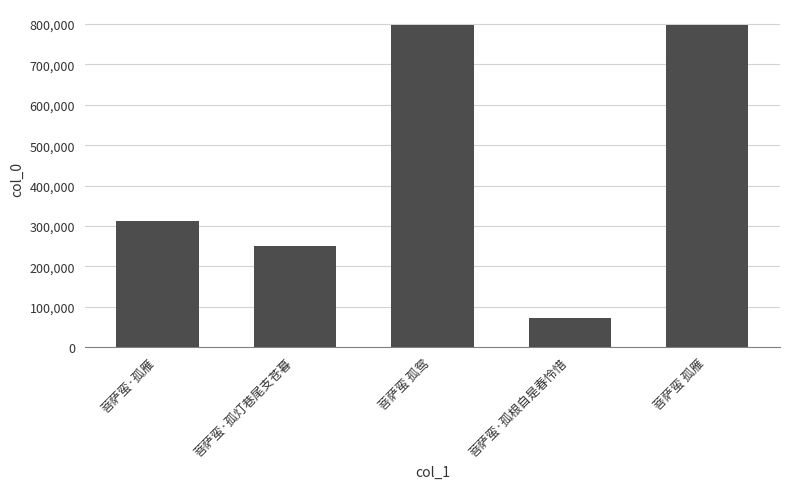

What is the smallest value displayed?

73468